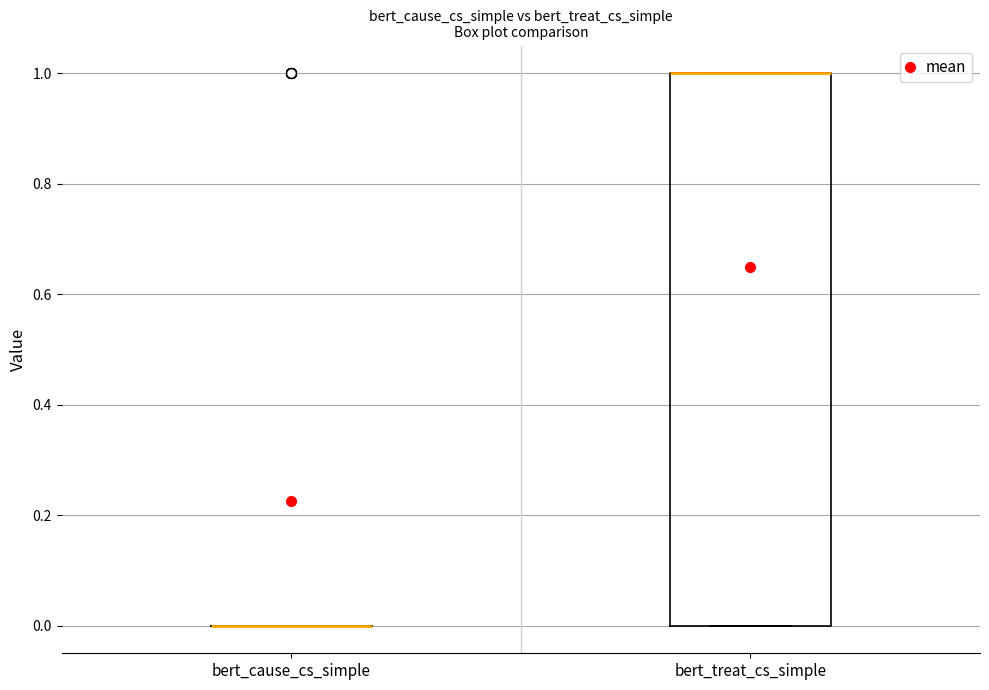

Where is the upper edge of the box for bert_treat_cs_simple on the y-axis? The values are not printed on the chart, so give them approximately, as read against the axis.

1